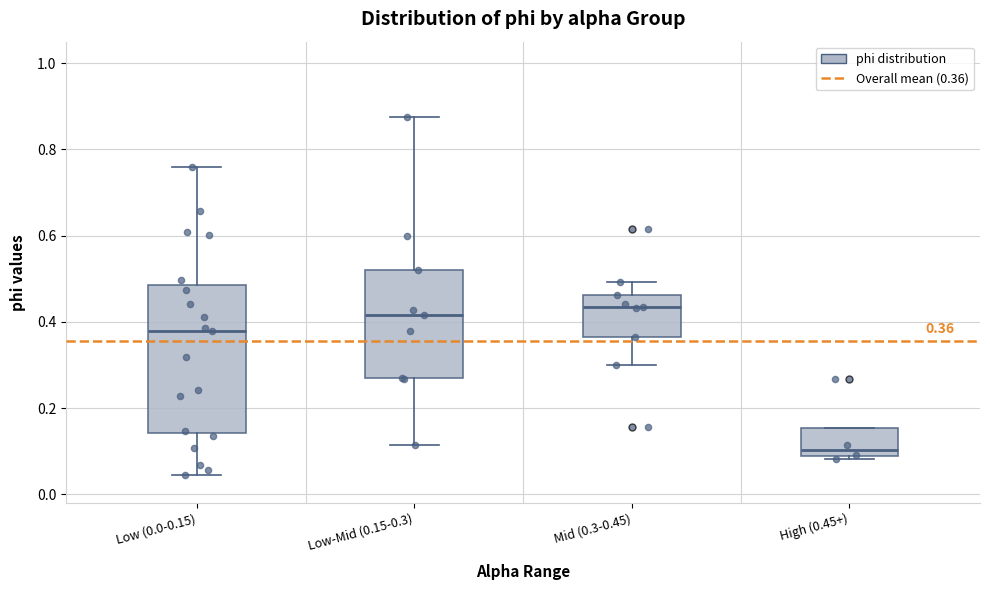

Which box's median line is the lowest?

High (0.45+)